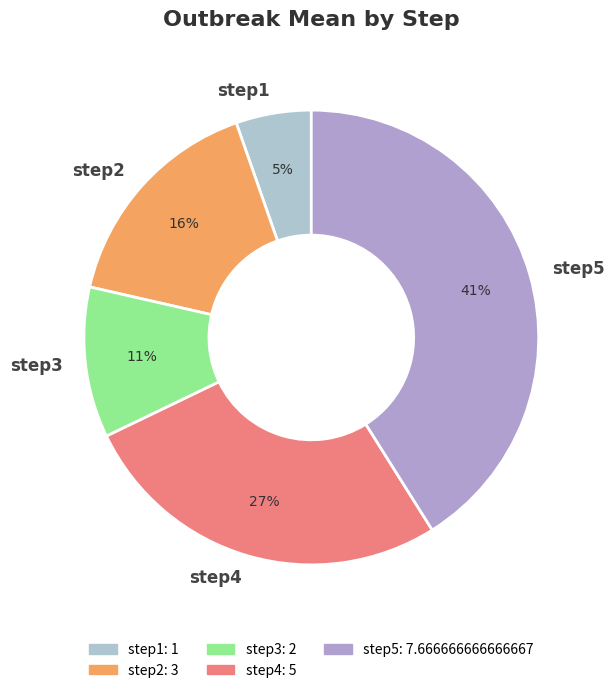

Rank the categories by value from highest to lowest.

step5, step4, step2, step3, step1